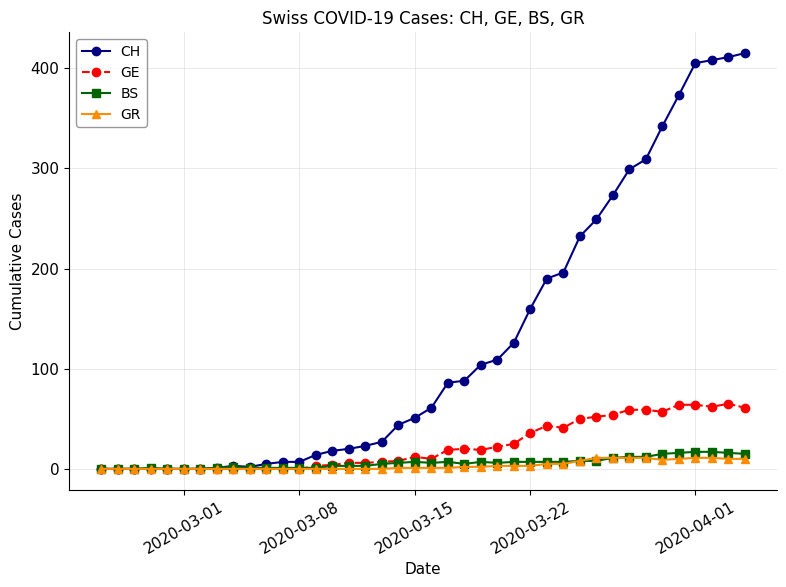

True or false: BS has more than 0 interior local peaks.

True